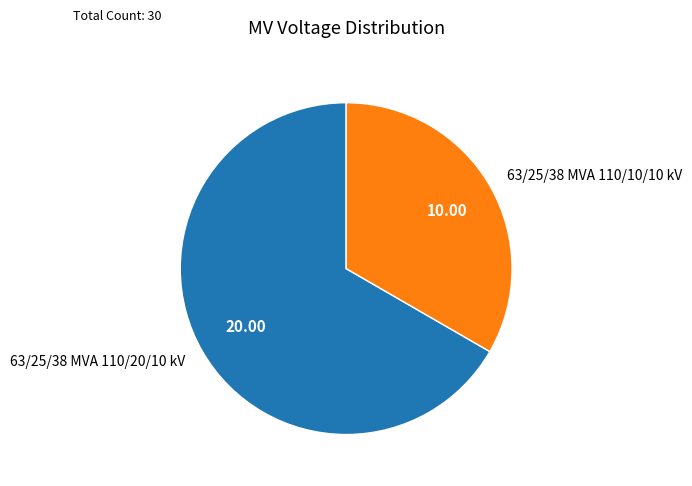

Does 63/25/38 MVA 110/20/10 kV represent more than half of the total?

Yes